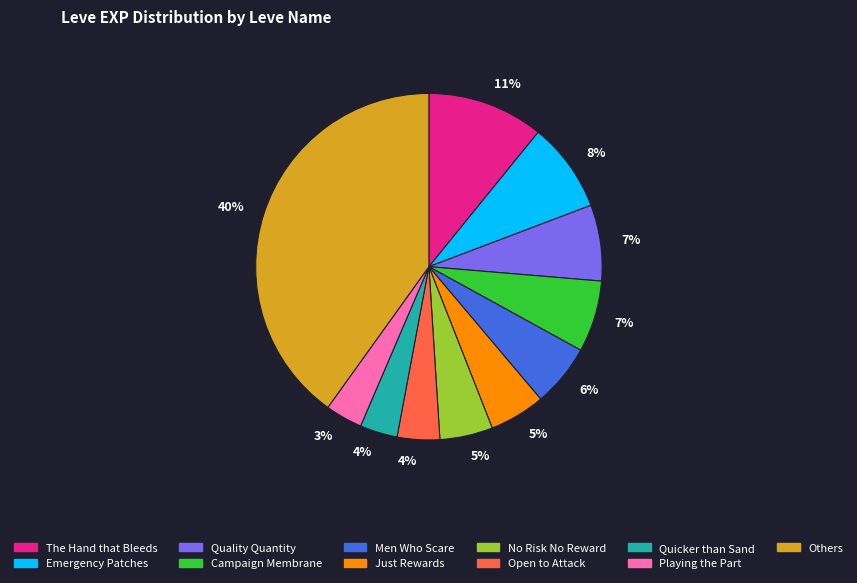

Count the number of slices in the pie.

11